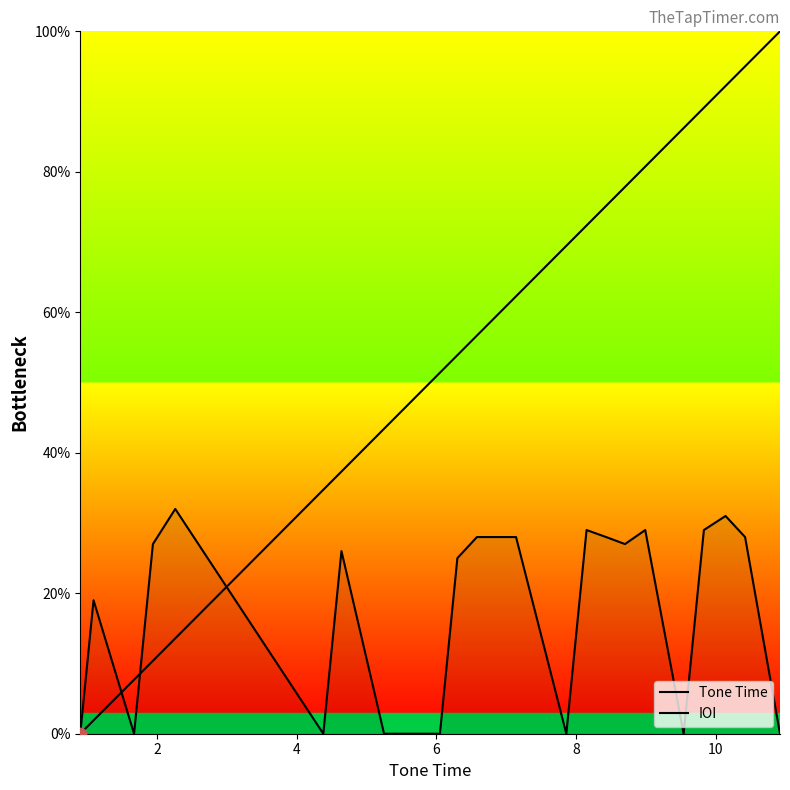

What are all the series names shown in the legend?

Tone Time, IOI